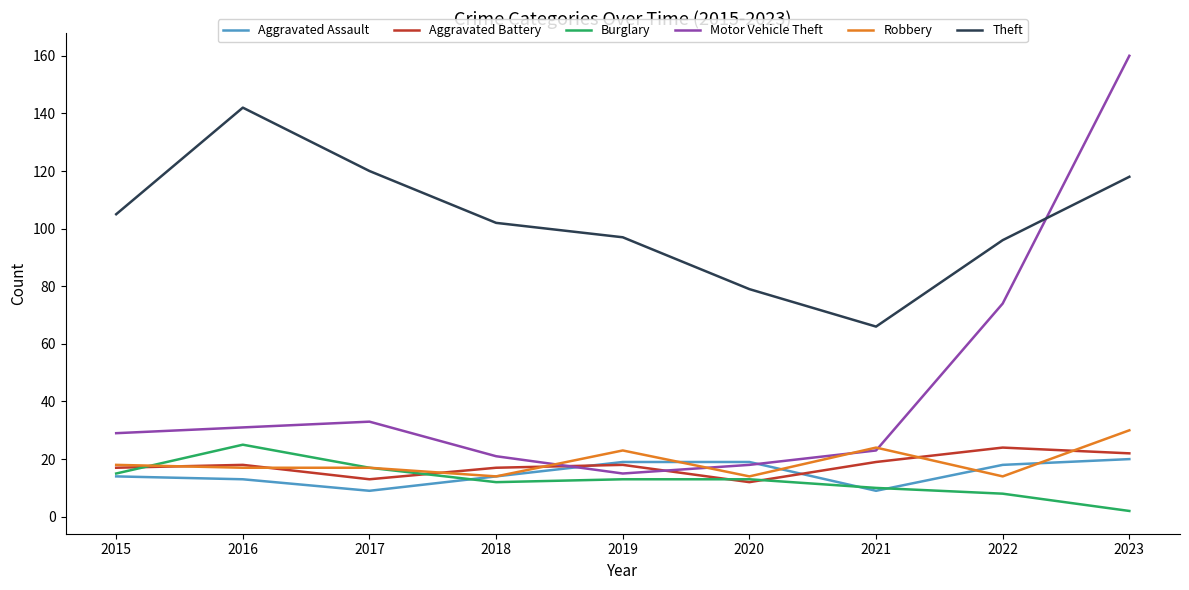

The Robbery series shows 23 at 2019. True or false?

True